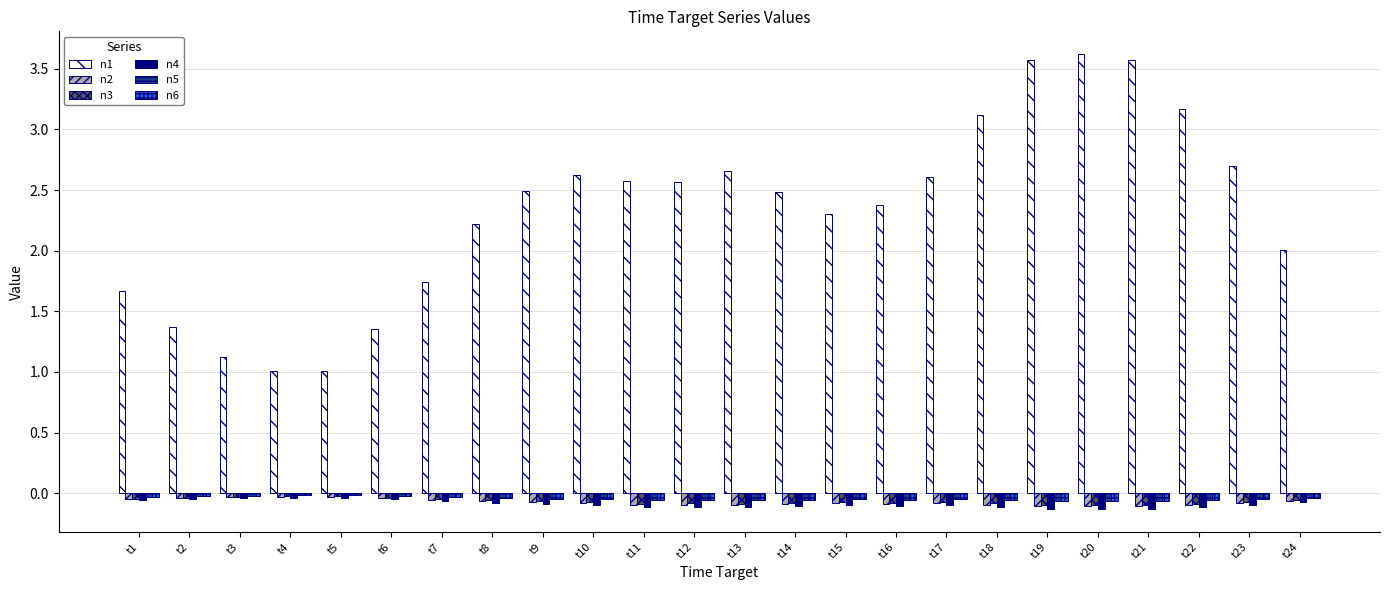

Which series changed the most between t5 and t18?

n1